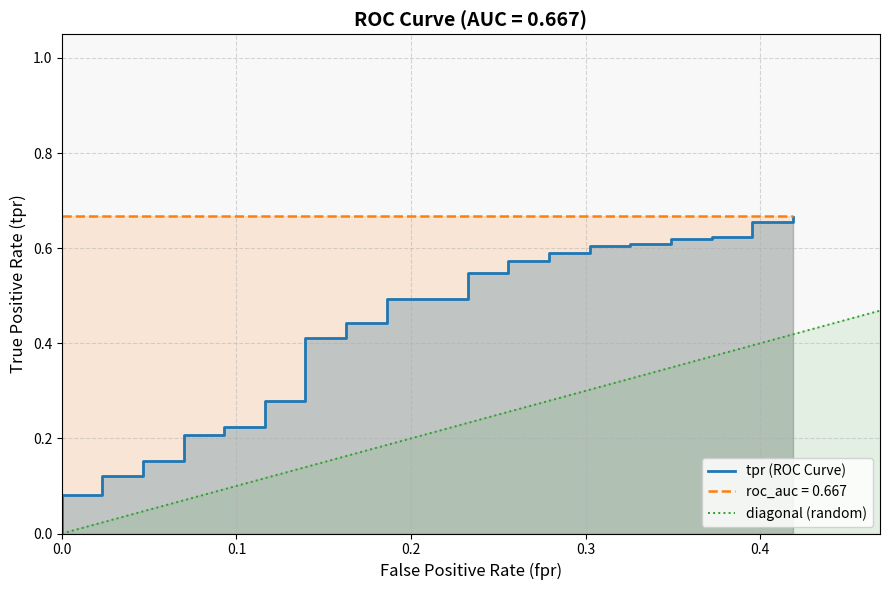

How many values in the diagonal (random) series exceed 0?

39